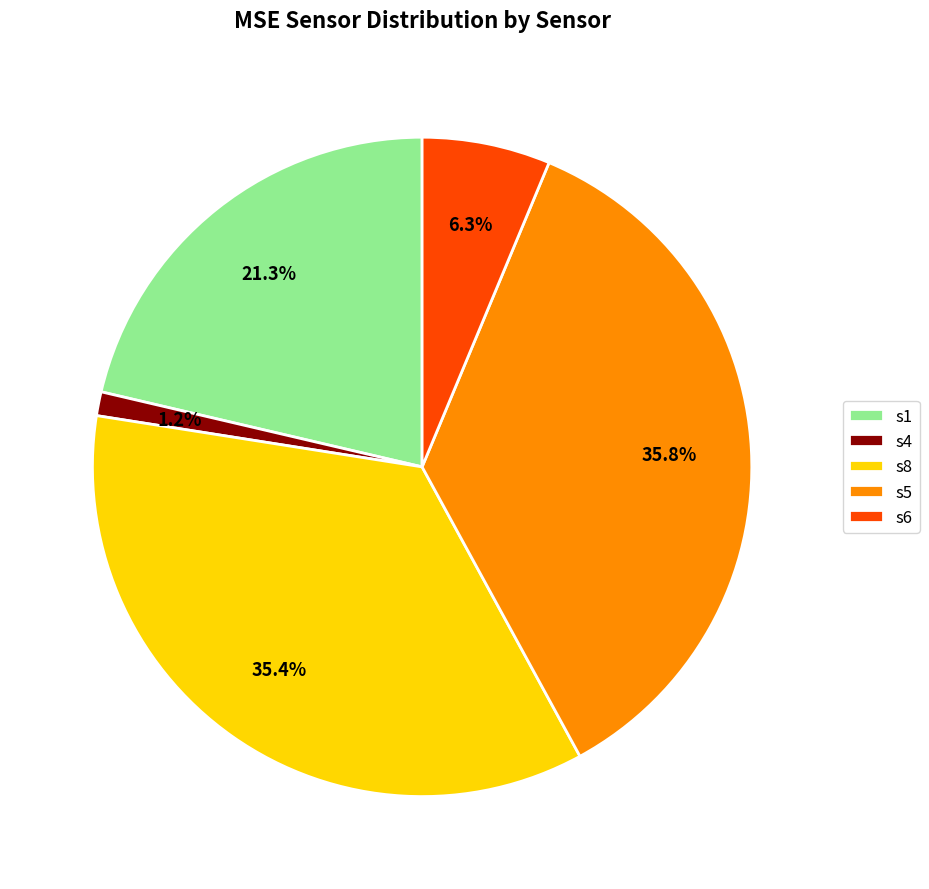

To the nearest percent, what portion does s6 represent?

6%